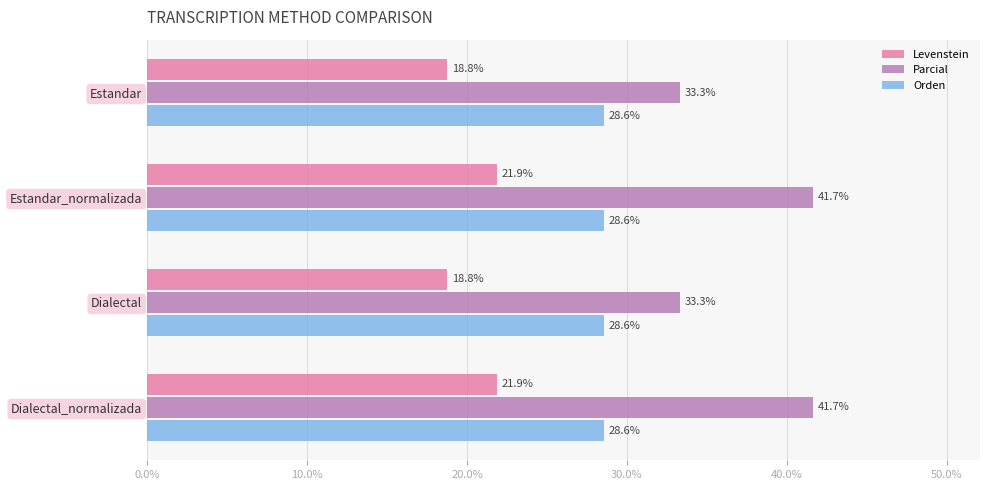

What is the spread (max minus min) of values at Dialectal_normalizada?

19.8